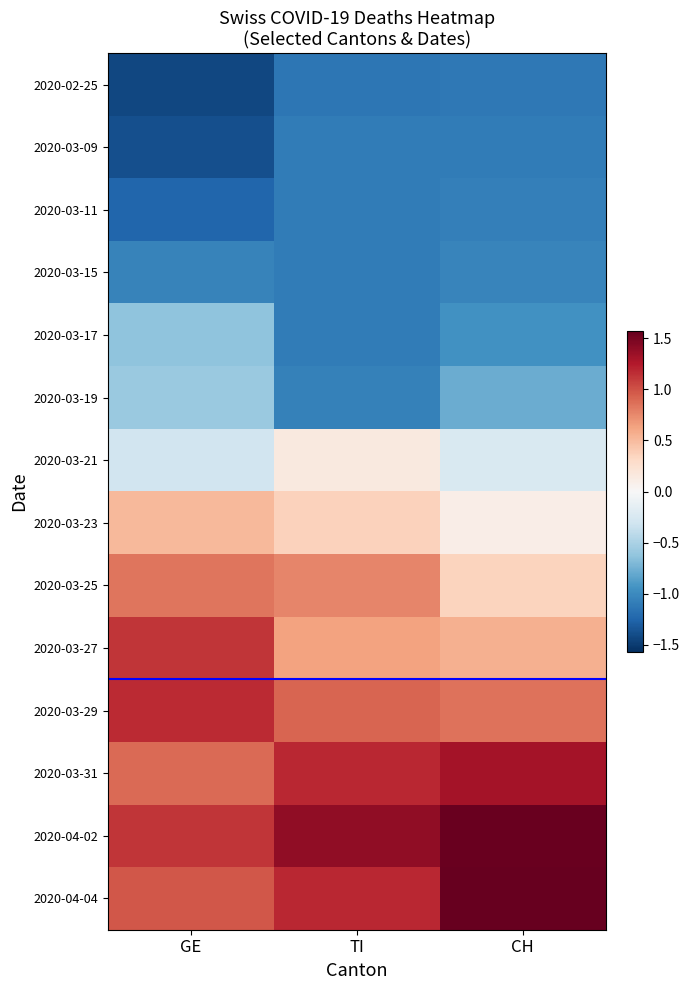

Reading left to right, what are all the values shown in this chart?

2020-02-25: GE=-1.4	TI=-1.1	CH=-1.1
2020-03-09: GE=-1.4	TI=-1.1	CH=-1.1
2020-03-11: GE=-1.2	TI=-1.1	CH=-1.1
2020-03-15: GE=-1.1	TI=-1.1	CH=-1.0
2020-03-17: GE=-0.6	TI=-1.1	CH=-0.9
2020-03-19: GE=-0.6	TI=-1.1	CH=-0.8
2020-03-21: GE=-0.3	TI=0.1	CH=-0.2
2020-03-23: GE=0.5	TI=0.4	CH=0.1
2020-03-25: GE=0.8	TI=0.8	CH=0.4
2020-03-27: GE=1.1	TI=0.6	CH=0.6
2020-03-29: GE=1.2	TI=0.9	CH=0.9
2020-03-31: GE=0.9	TI=1.2	CH=1.3
2020-04-02: GE=1.1	TI=1.4	CH=1.5
2020-04-04: GE=1.0	TI=1.2	CH=1.6